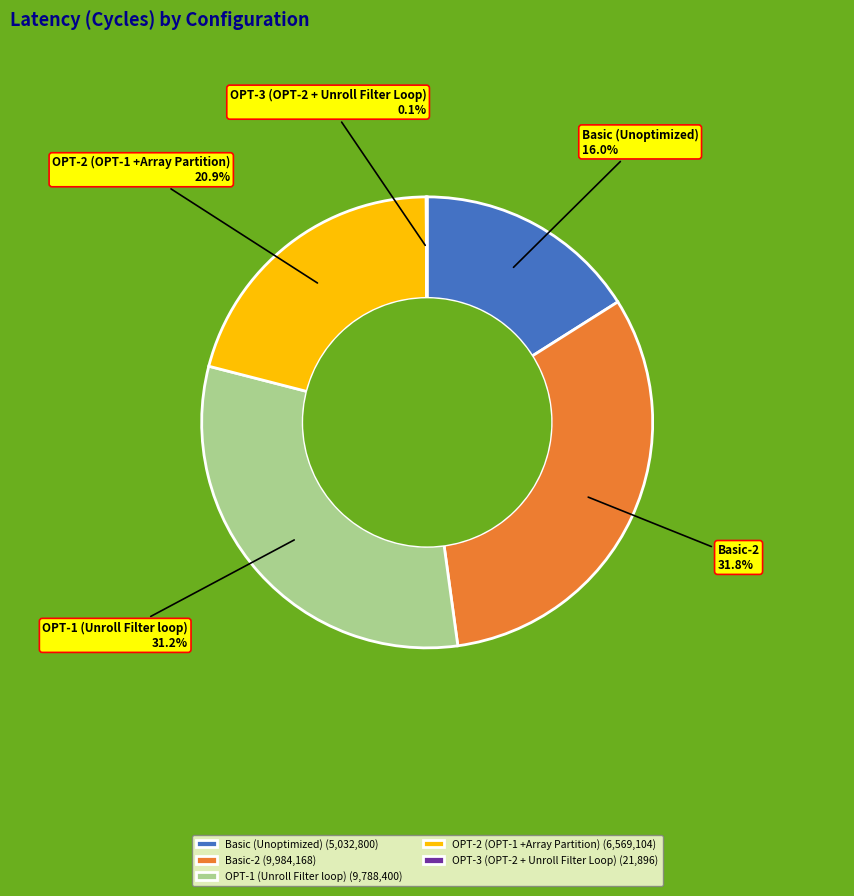

Is there any slice that represents more than half of the pie?

No